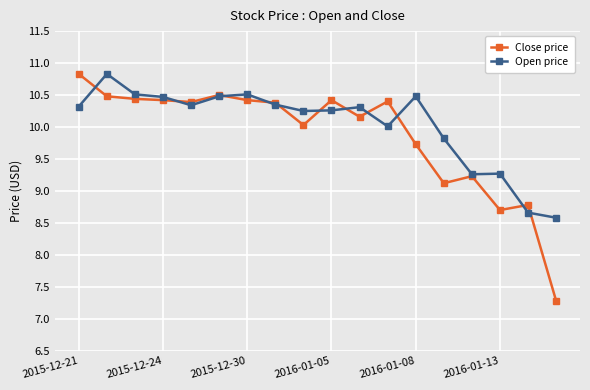

What are all the series names shown in the legend?

Close price, Open price